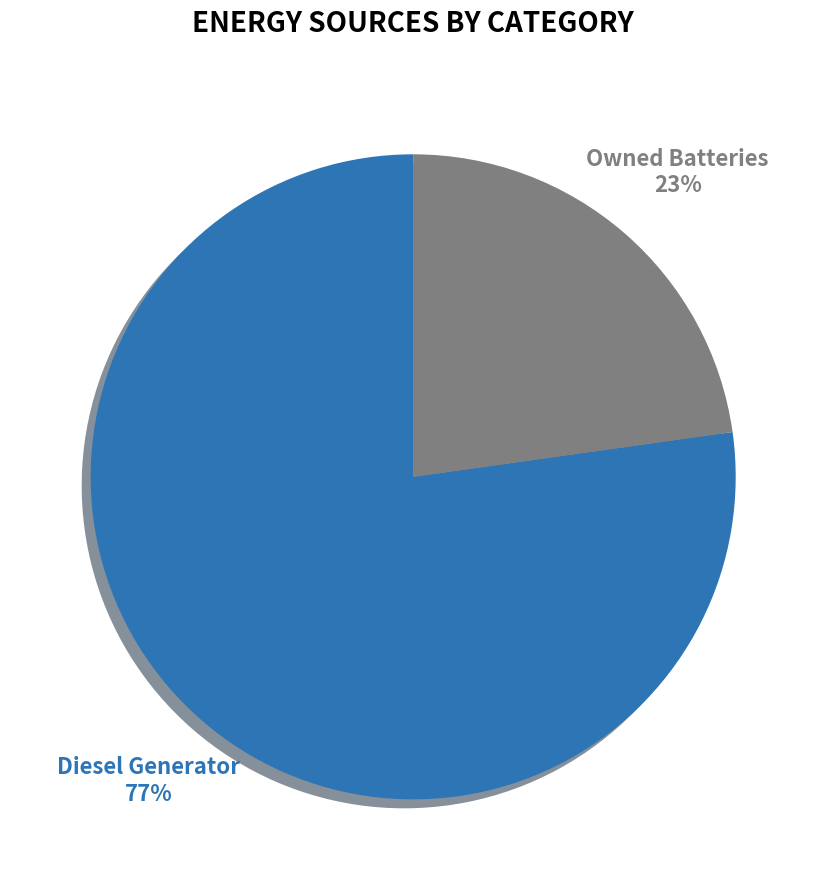

To the nearest percent, what is the combined percentage of Diesel Generator and Owned Batteries?

100%